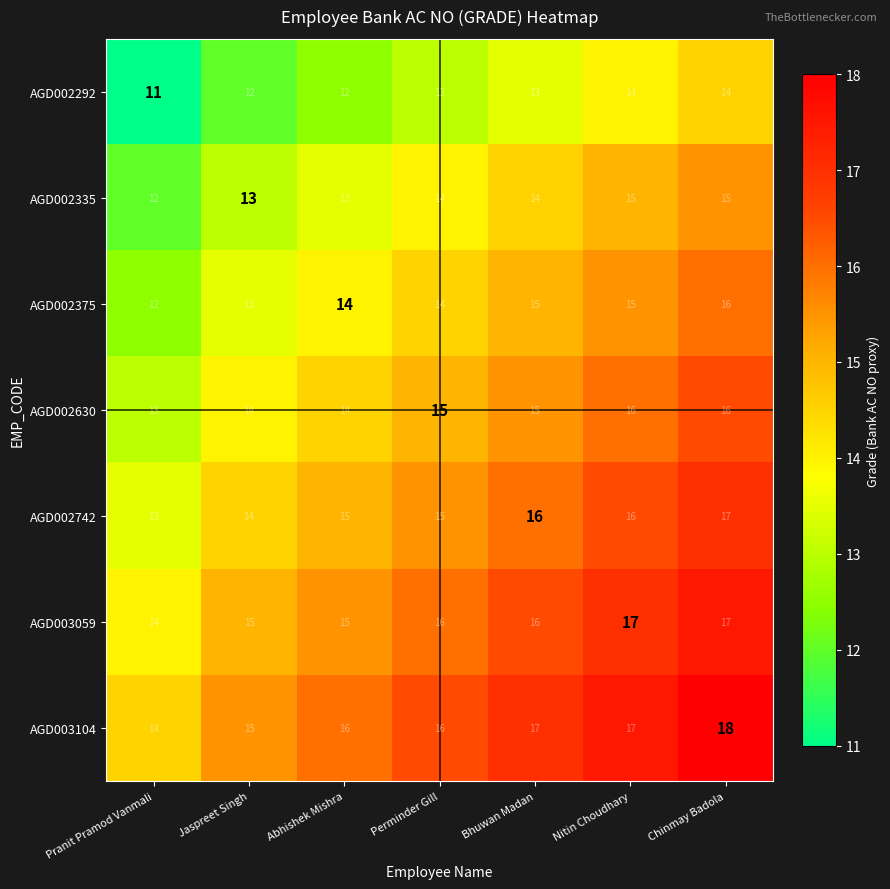

The AGD002742 series shows 16 at Nitin Choudhary. True or false?

True